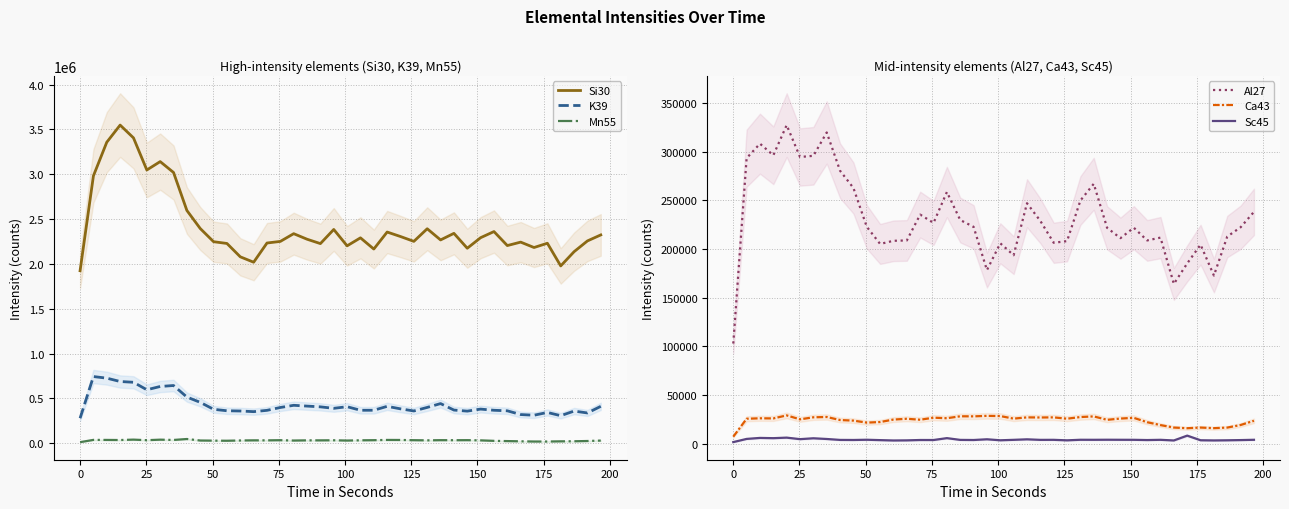

True or false: Si30 and Mn55 cross at least once.

False